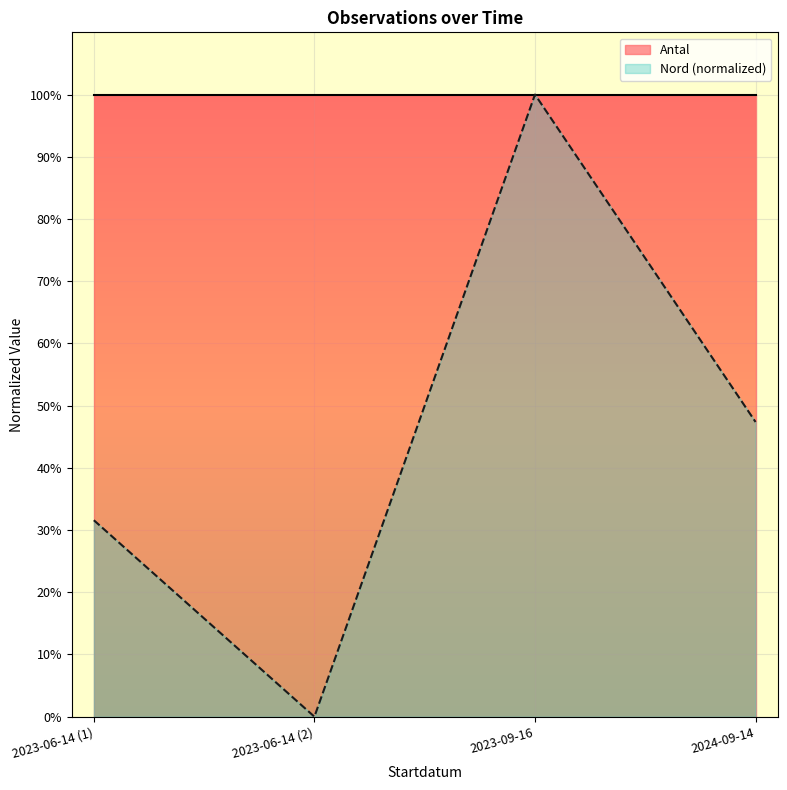

True or false: the data shows 0.5 at 2024-09-14.

True